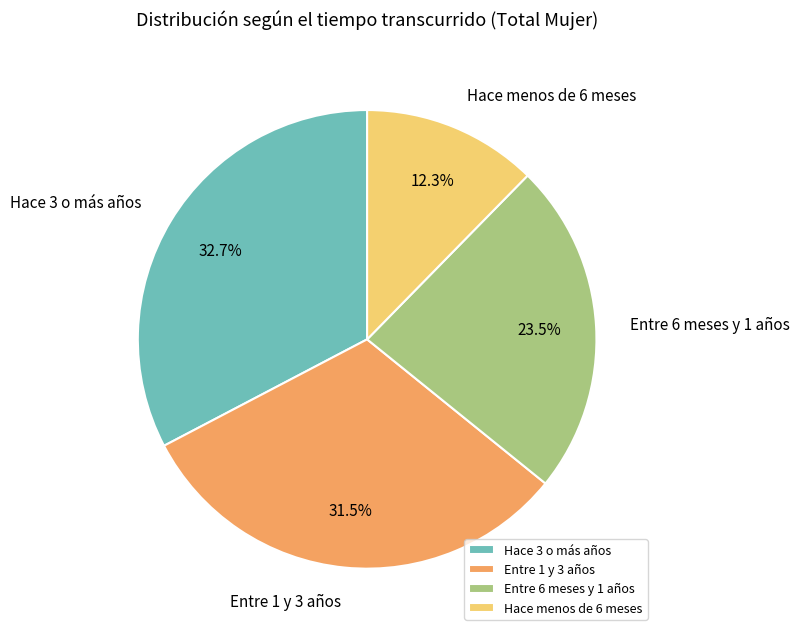

Approximately how many times larger is the value at Entre 6 meses y 1 años compared to Hace menos de 6 meses?

1.9